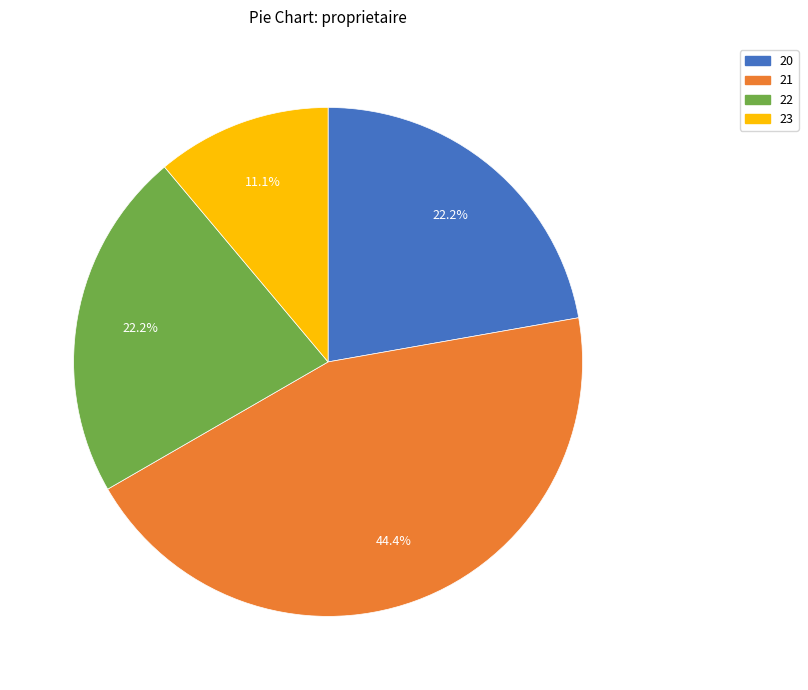

Does any single category account for the majority?

No